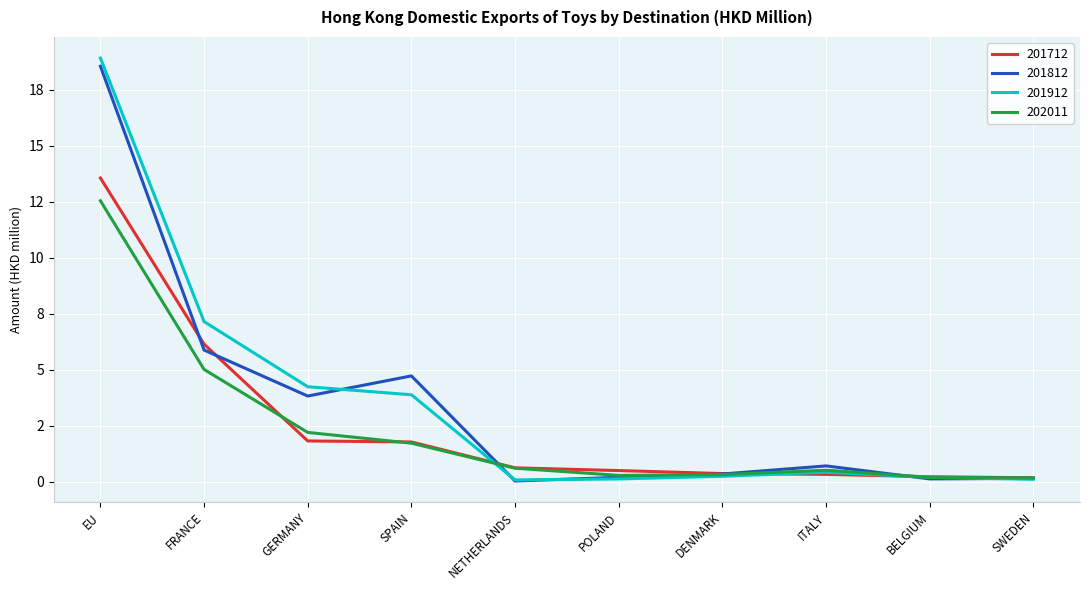

Reading left to right, what are all the values shown in this chart?

201712: EU=13.6	FRANCE=6.1	GERMANY=1.8	SPAIN=1.8	NETHERLANDS=0.6	POLAND=0.5	DENMARK=0.4	ITALY=0.3	BELGIUM=0.2	SWEDEN=0.2
201812: EU=18.5	FRANCE=5.9	GERMANY=3.8	SPAIN=4.7	NETHERLANDS=0.0	POLAND=0.2	DENMARK=0.3	ITALY=0.7	BELGIUM=0.1	SWEDEN=0.2
201912: EU=18.9	FRANCE=7.2	GERMANY=4.2	SPAIN=3.9	NETHERLANDS=0.1	POLAND=0.1	DENMARK=0.2	ITALY=0.4	BELGIUM=0.2	SWEDEN=0.1
202011: EU=12.5	FRANCE=5.0	GERMANY=2.2	SPAIN=1.7	NETHERLANDS=0.6	POLAND=0.3	DENMARK=0.3	ITALY=0.5	BELGIUM=0.2	SWEDEN=0.2